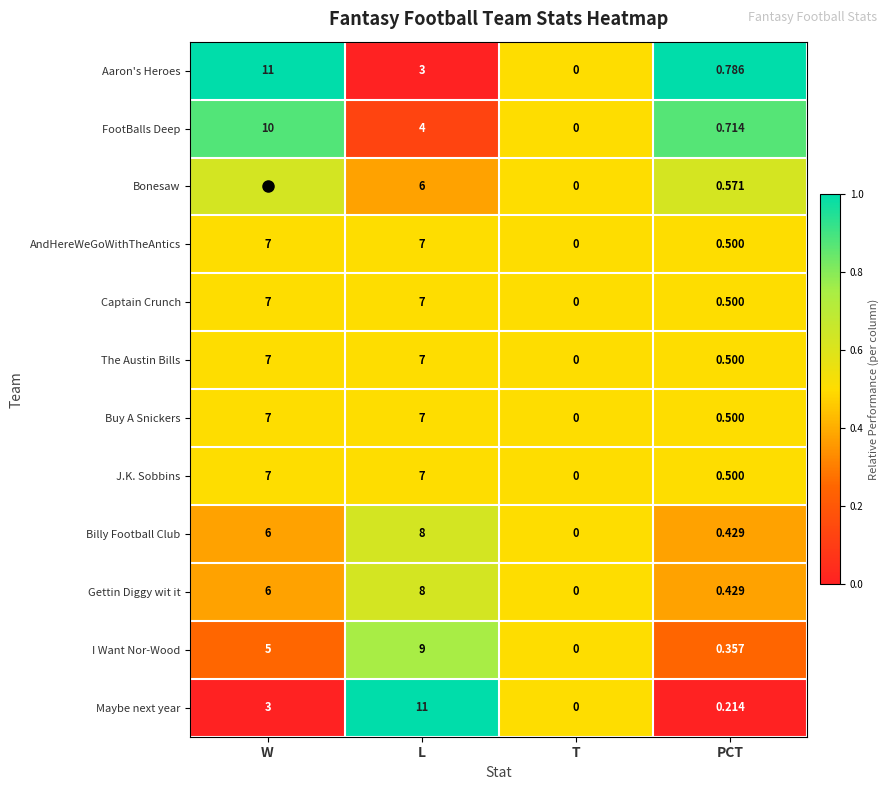

Rank the categories by Bonesaw value from highest to lowest.

W, L, PCT, T